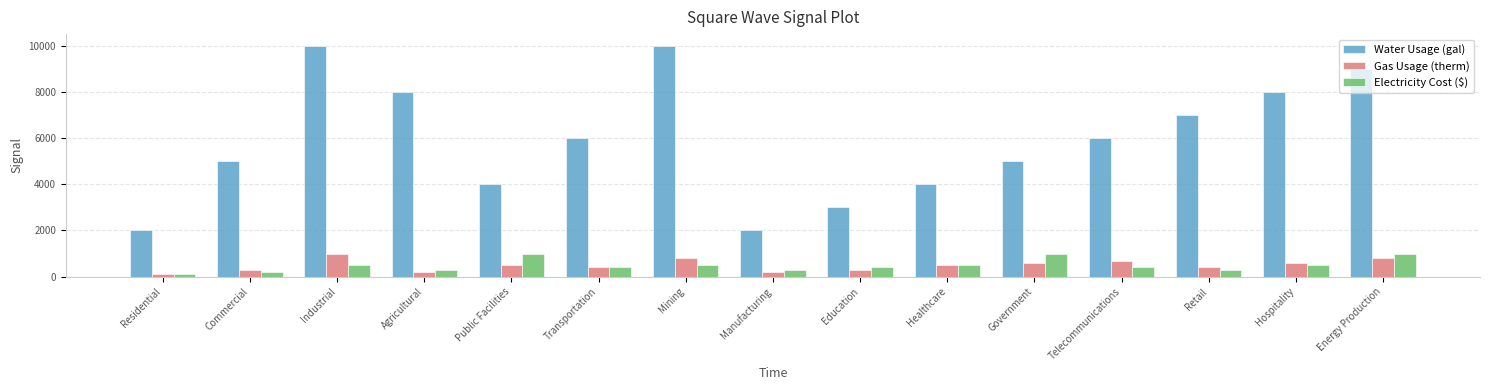

Reading right to left, extract all data points from this chart.

Water Usage (gal): 9000	8000	7000	6000	5000	4000	3000	2000	10000	6000	4000	8000	10000	5000	2000
Gas Usage (therm): 800	600	400	700	600	500	300	200	800	400	500	200	1000	300	100
Electricity Cost ($): 1000	500	300	400	1000	500	400	300	500	400	1000	300	500	200	100